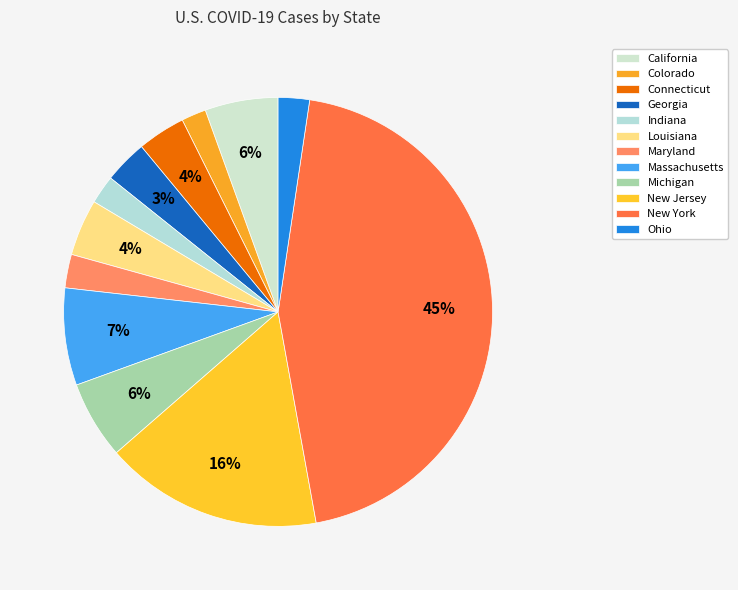

What is the change in value from Louisiana to Maryland?

-9735